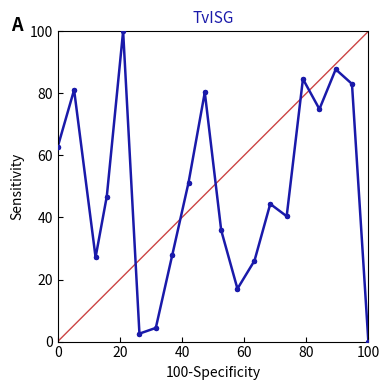

What is the greatest value displayed?

100.0